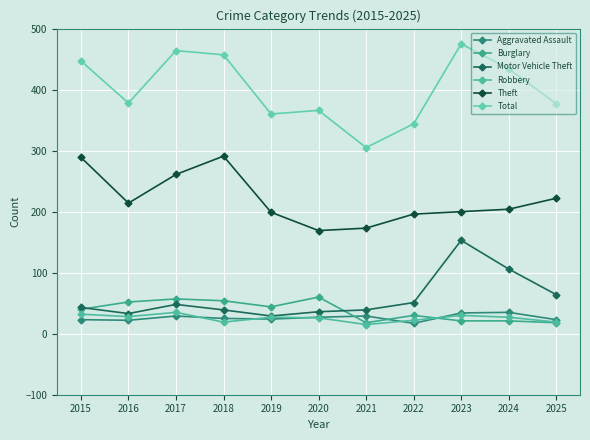

What is the sum of all Aggravated Assault values?

288